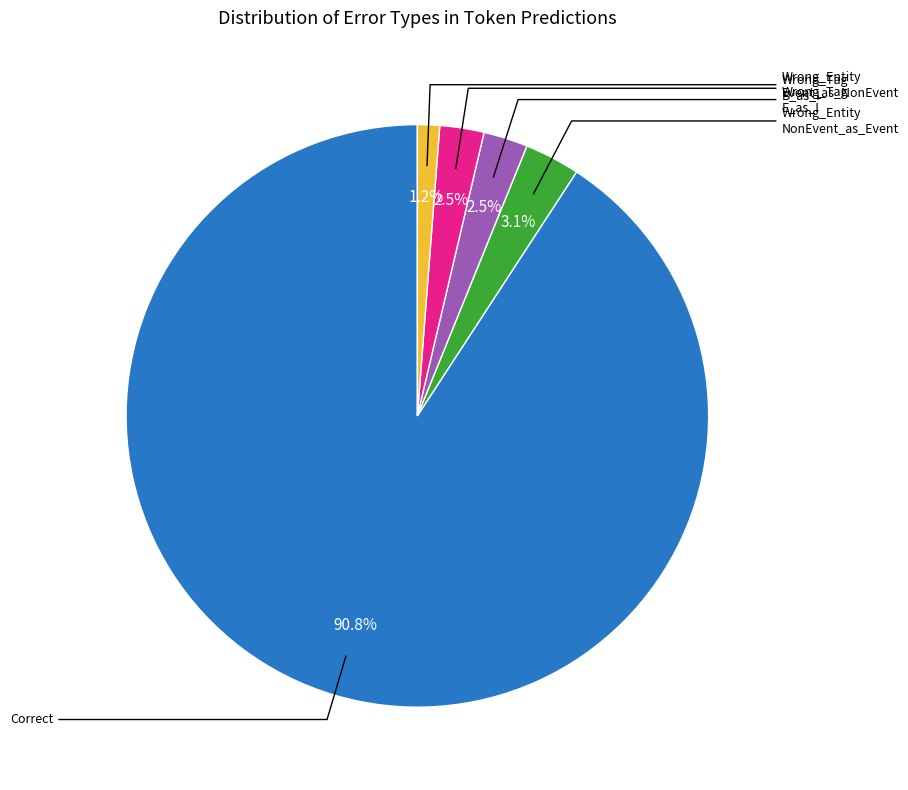

Is there any slice that represents more than half of the pie?

Yes